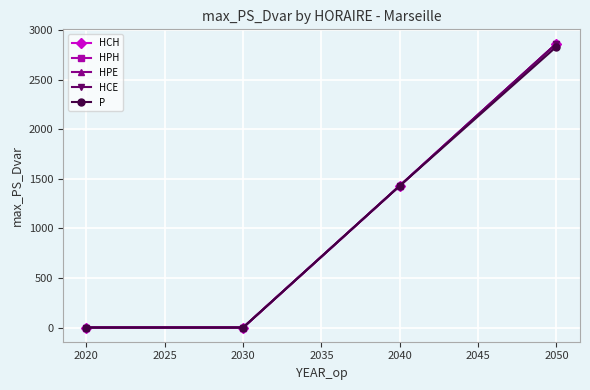

What is the difference between the maximum and minimum values in the HPH series?

2864.5